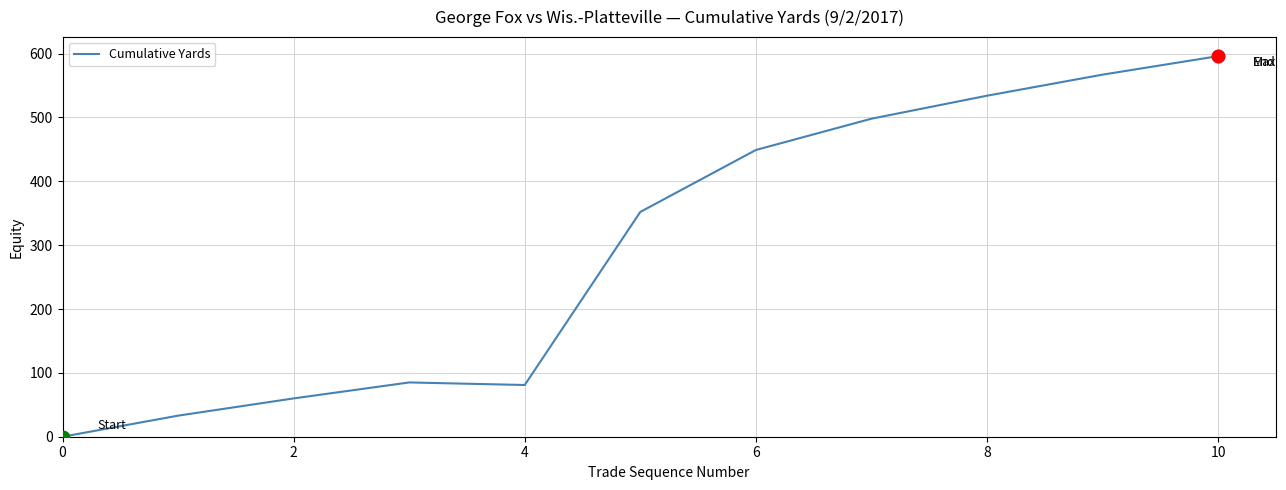

What is the difference between the maximum and minimum values?

596